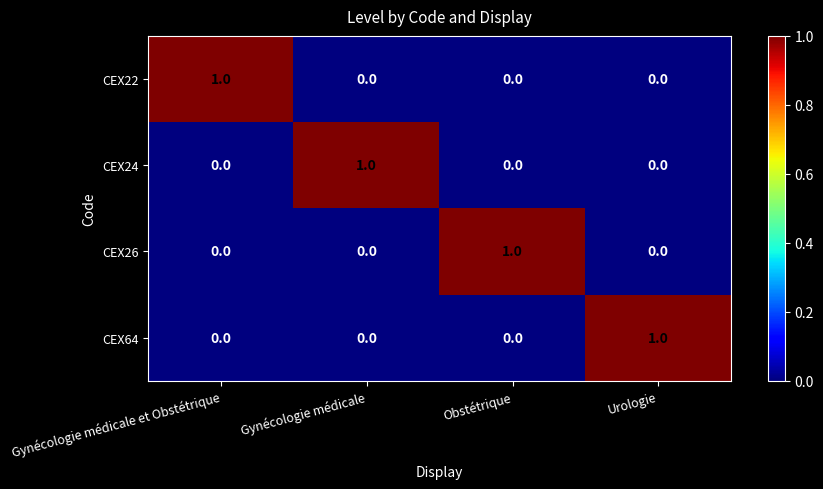

At which label does CEX26 reach its peak?

Obstétrique